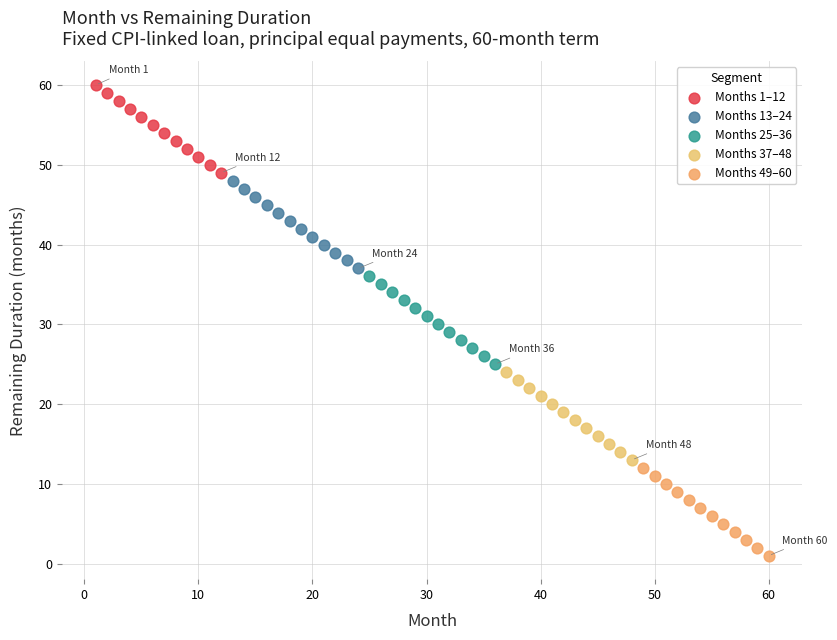

Which series reaches the minimum Y coordinate?

Months 49–60